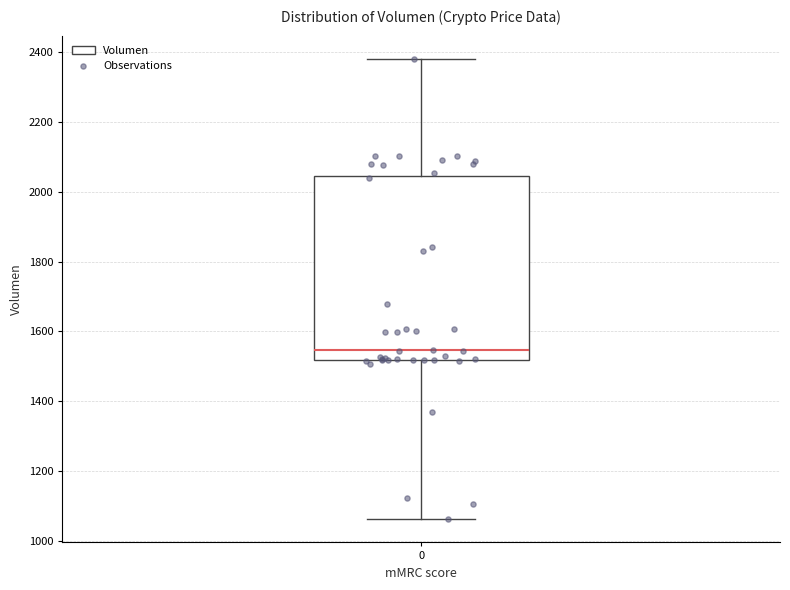

Where does the upper whisker of the box at x = 0 end on the y-axis? The values are not printed on the chart, so give them approximately, as read against the axis.

2380